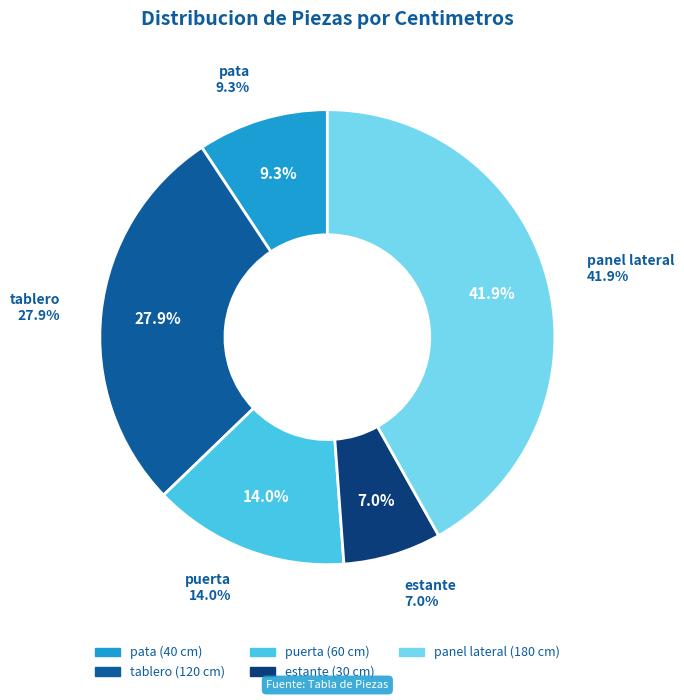

To the nearest percent, what percentage of the pie is pata?

9%